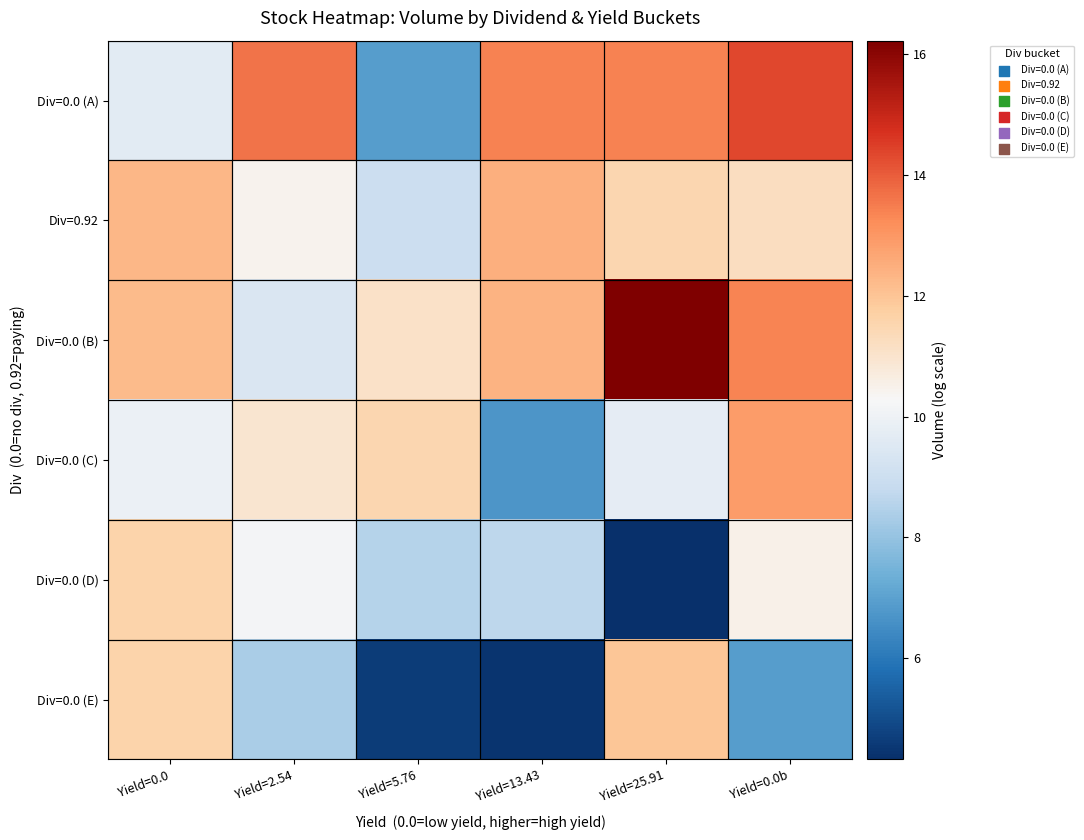

Reading left to right, what are all the values shown in this chart?

Div=0.0 (A): Yield=0.0=9.7	Yield=2.54=13.6	Yield=5.76=6.9	Yield=13.43=13.4	Yield=25.91=13.4	Yield=0.0b=14.3
Div=0.92: Yield=0.0=12.3	Yield=2.54=10.4	Yield=5.76=9.0	Yield=13.43=12.5	Yield=25.91=11.5	Yield=0.0b=11.2
Div=0.0 (B): Yield=0.0=12.2	Yield=2.54=9.4	Yield=5.76=11.1	Yield=13.43=12.4	Yield=25.91=16.2	Yield=0.0b=13.4
Div=0.0 (C): Yield=0.0=9.9	Yield=2.54=10.9	Yield=5.76=11.5	Yield=13.43=6.7	Yield=25.91=9.7	Yield=0.0b=12.9
Div=0.0 (D): Yield=0.0=11.6	Yield=2.54=10.2	Yield=5.76=8.5	Yield=13.43=8.7	Yield=25.91=4.3	Yield=0.0b=10.5
Div=0.0 (E): Yield=0.0=11.6	Yield=2.54=8.4	Yield=5.76=4.6	Yield=13.43=4.4	Yield=25.91=12.0	Yield=0.0b=6.9